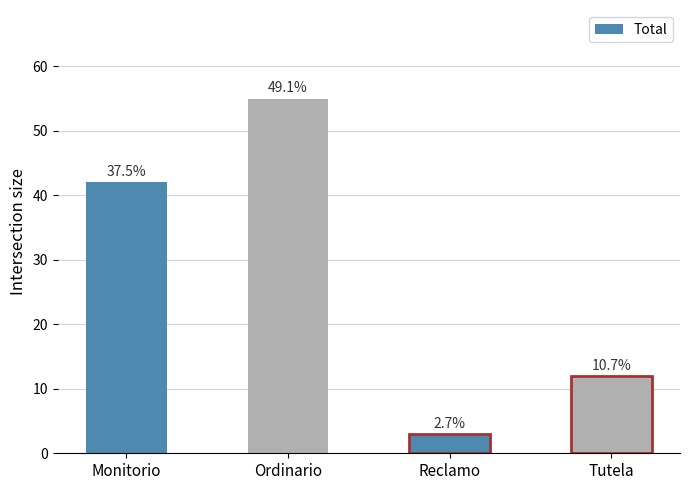

Is it true that the value at Ordinario is 82?

False